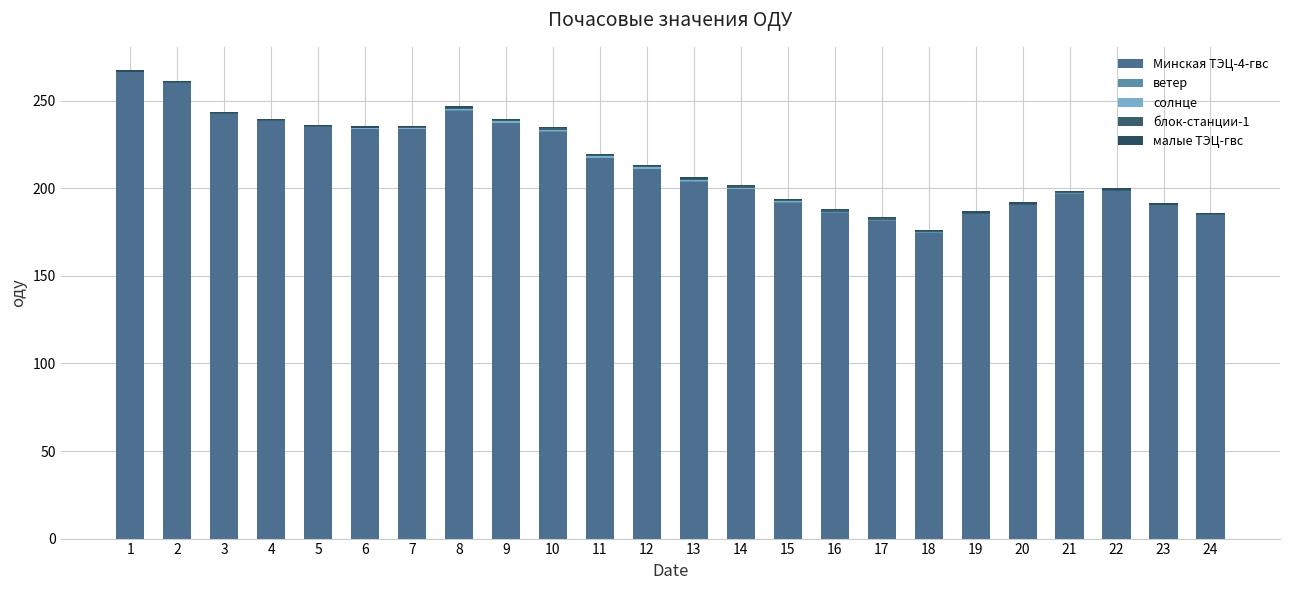

The value of солнце at 19 is -0.4. True or false?

False